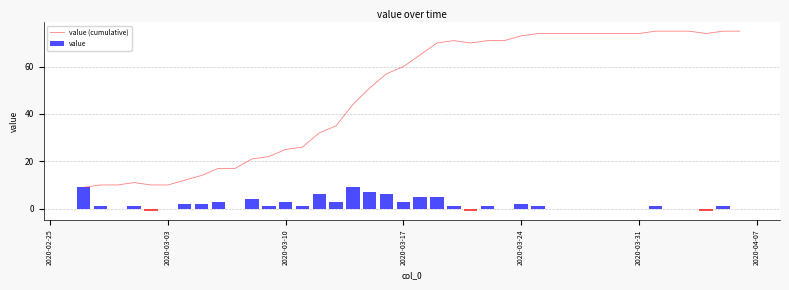

What is the minimum value for value (cumulative)?

9